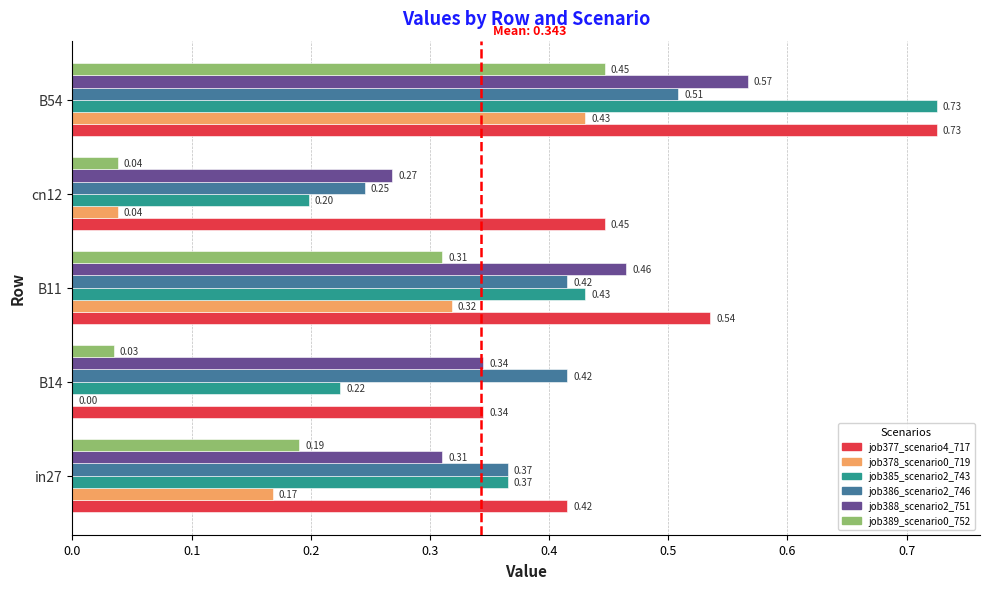

Which series changed the most between B14 and B54?

job385_scenario2_743